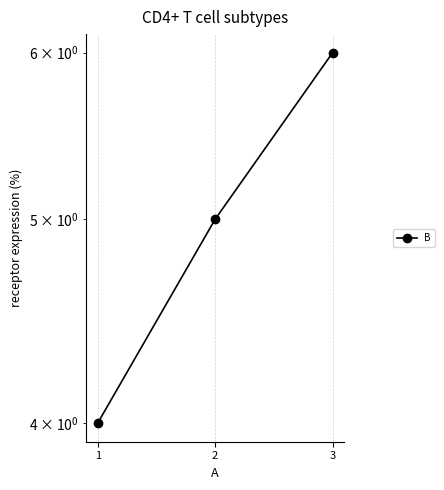

Read the value at 3.

6